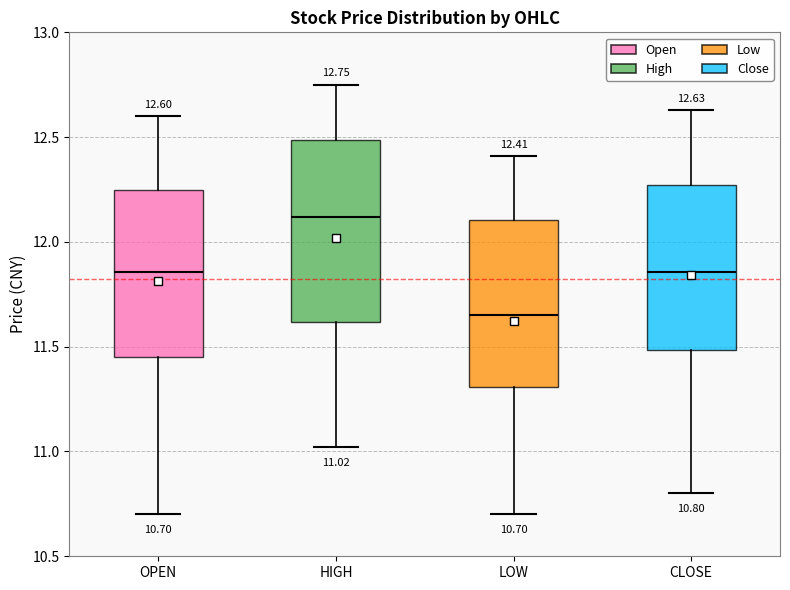

Which box has the highest median line?

HIGH